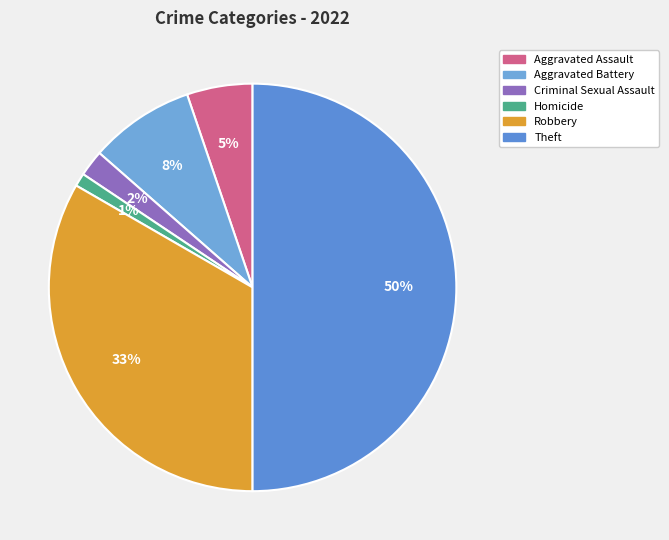

Count the number of slices in the pie.

6